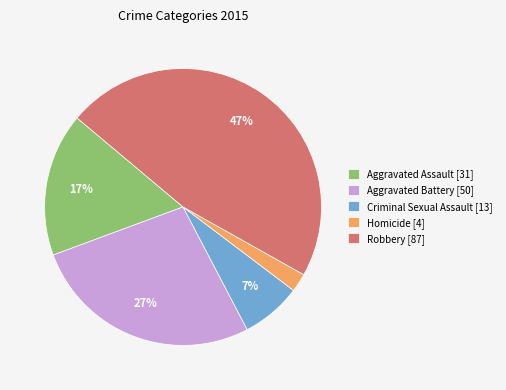

Rank the categories by value from lowest to highest.

Homicide, Criminal Sexual Assault, Aggravated Assault, Aggravated Battery, Robbery